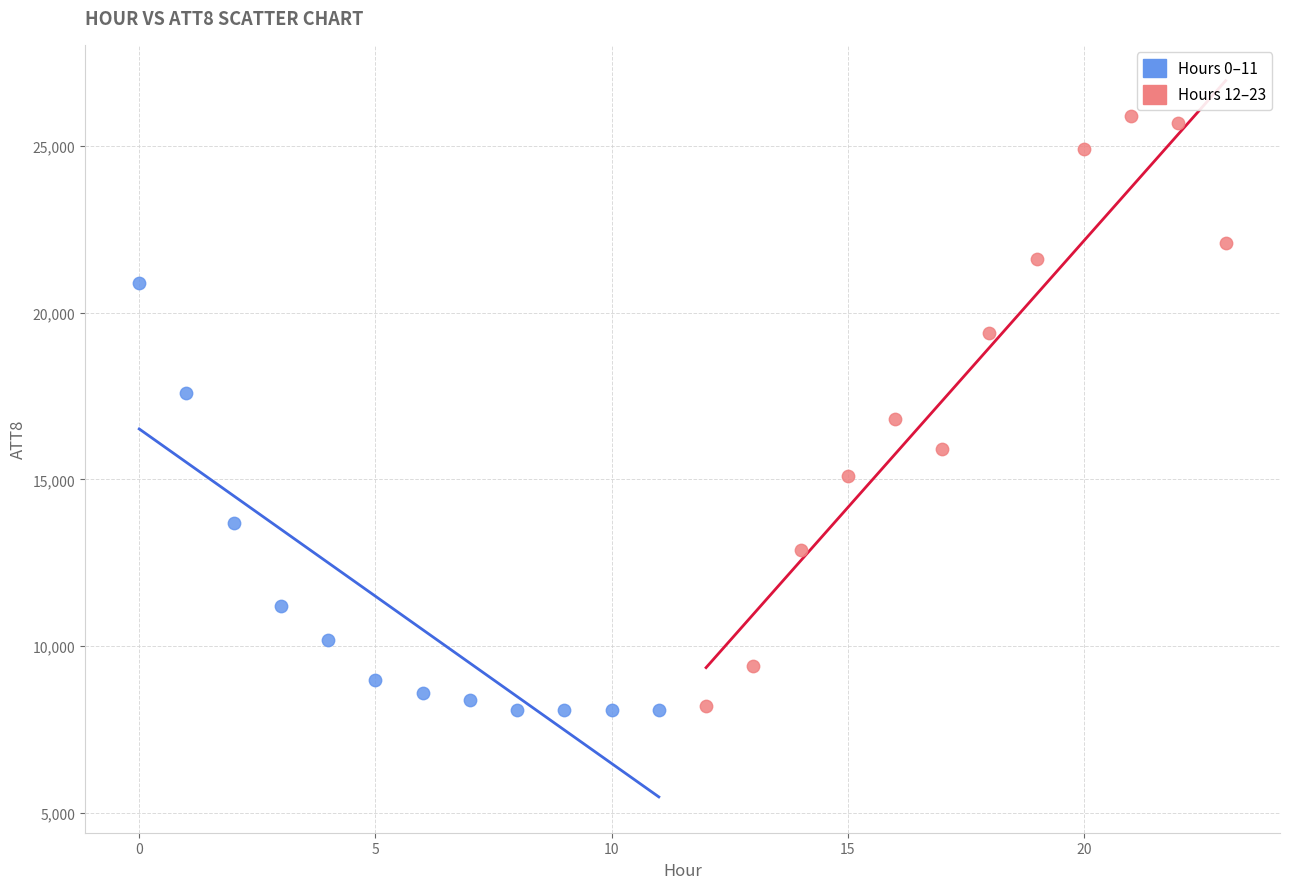

What are all the series names shown in the legend?

Hours 0–11, Hours 12–23